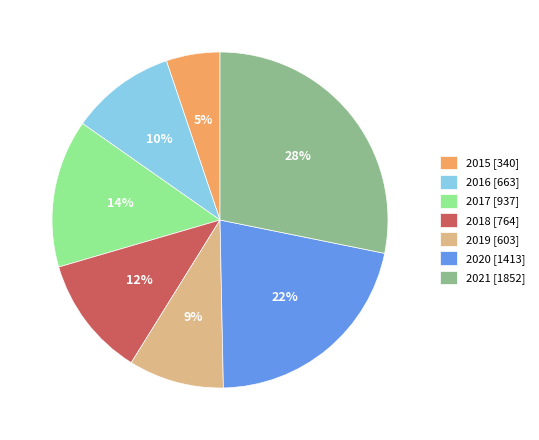

Count the number of slices in the pie.

7